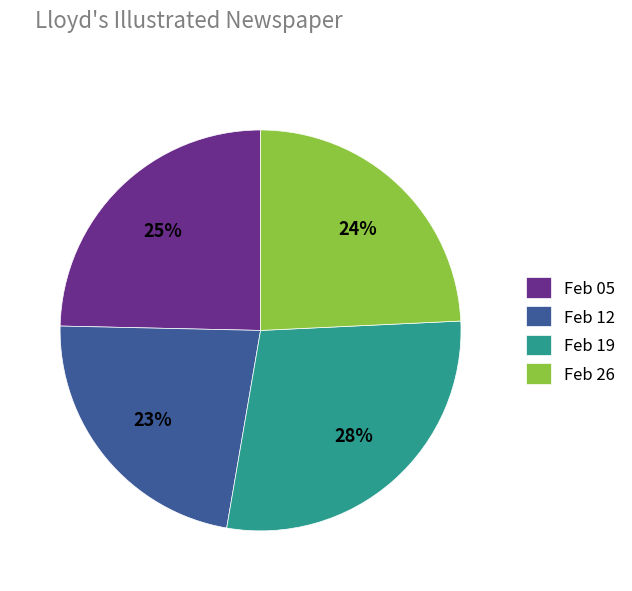

Does any single category account for the majority?

No